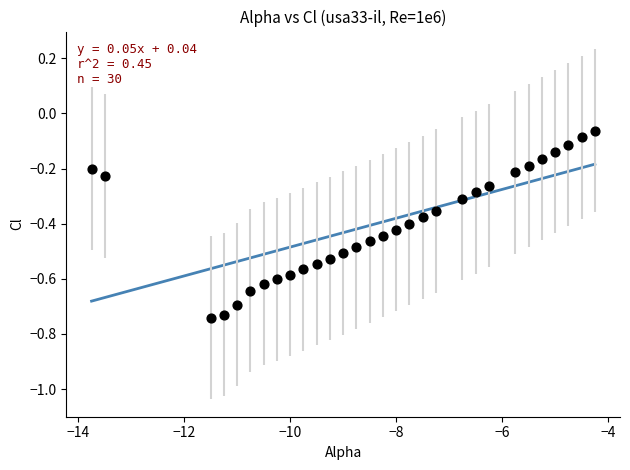

What is the range of X values (max minus min)?

9.5